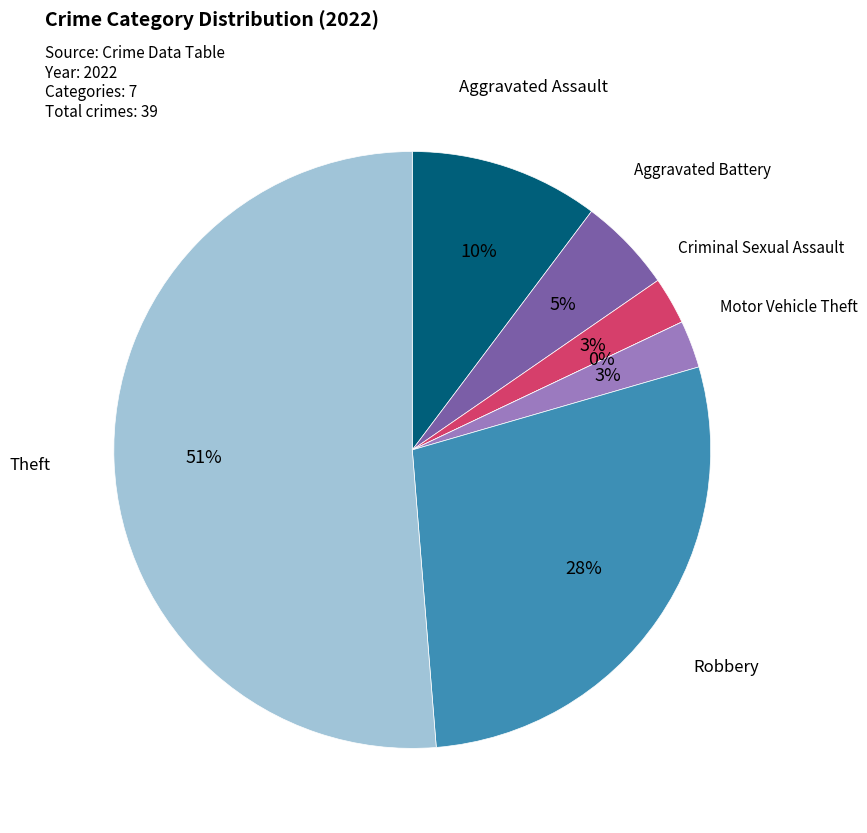

What is the change in value from Motor Vehicle Theft to Robbery?

+10